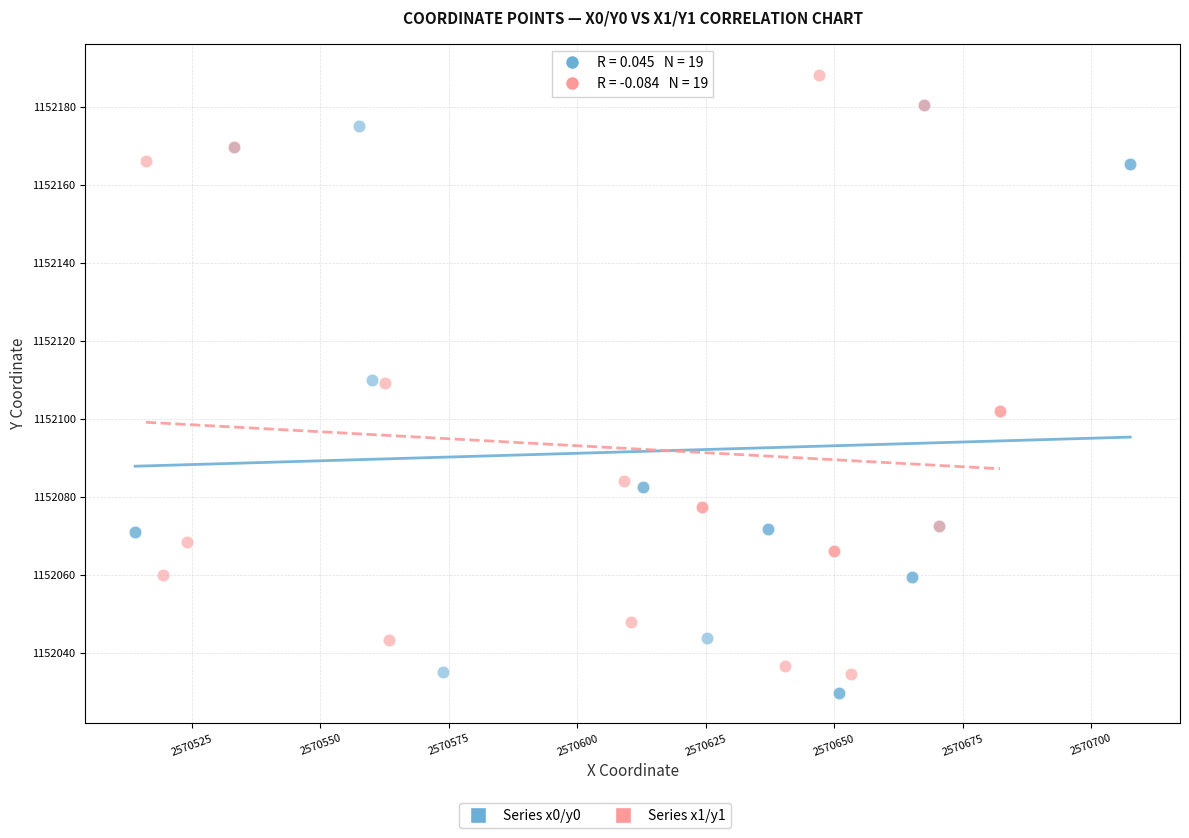

Which series contains the highest Y value?

Series x1/y1